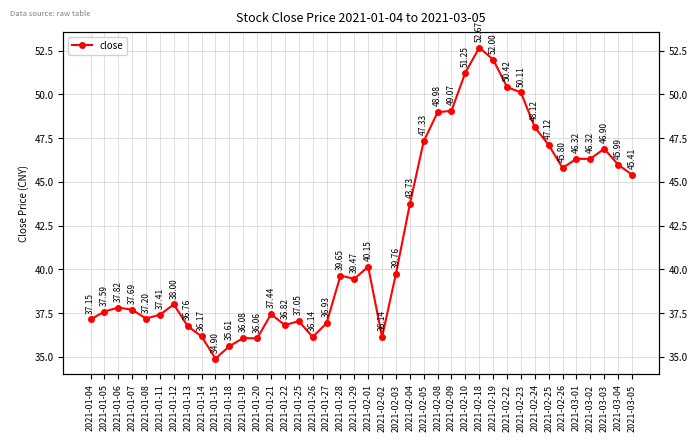

Which label corresponds to the smallest value in the chart?

2021-01-15